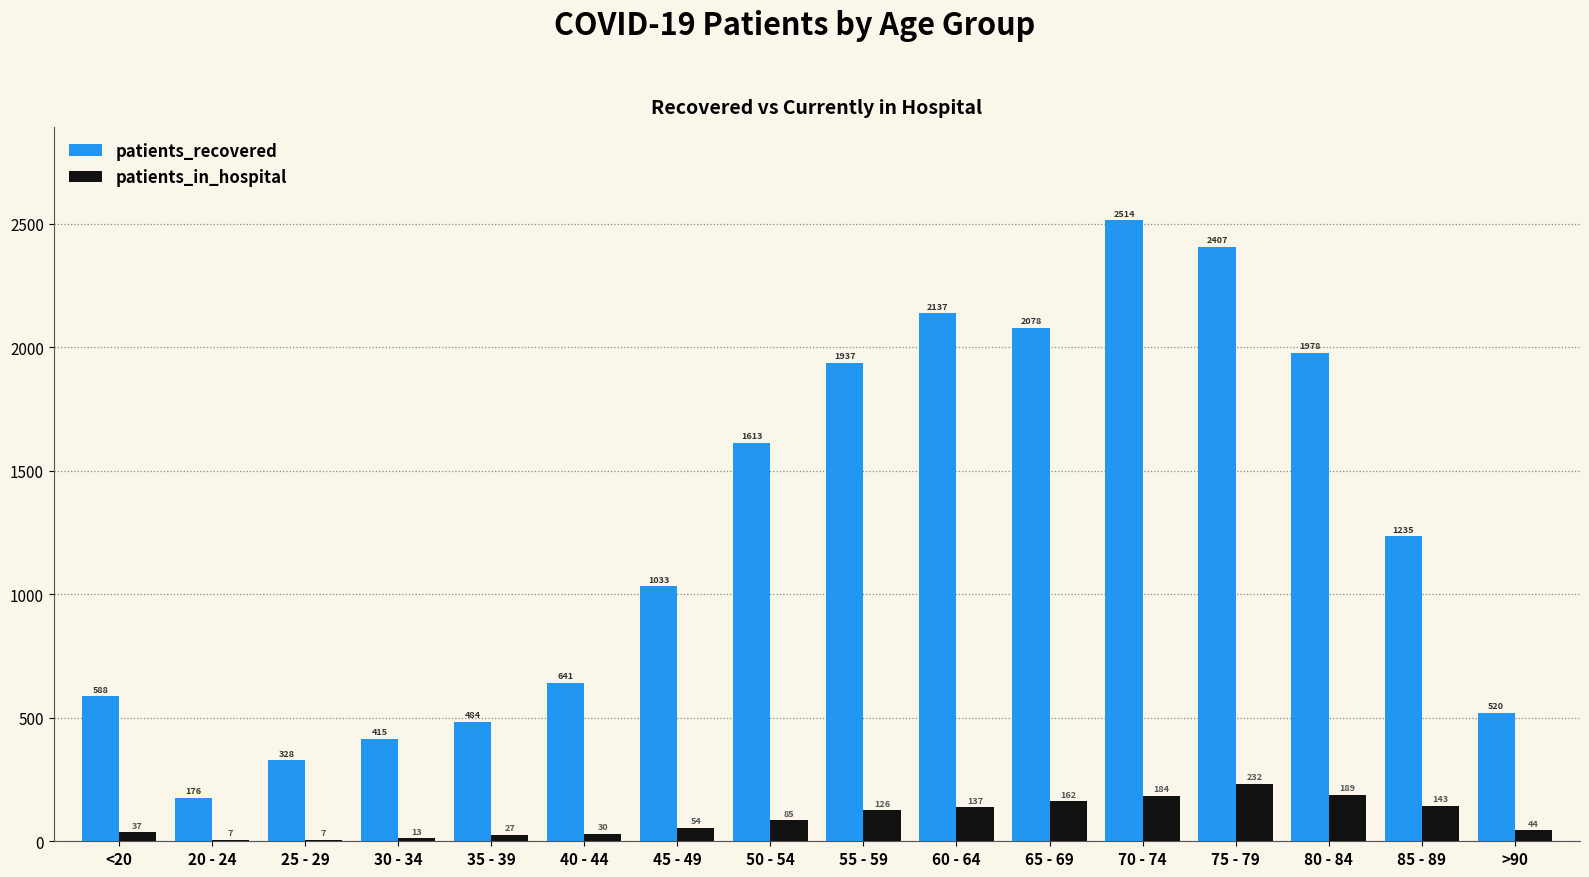

What is the sum of all patients_in_hospital values?

1477